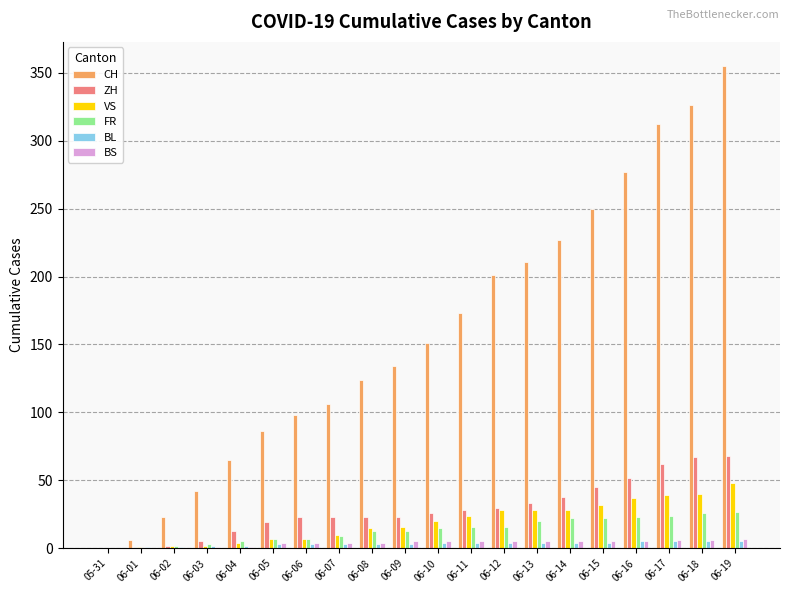

The CH series shows 112 at 06-12. True or false?

False